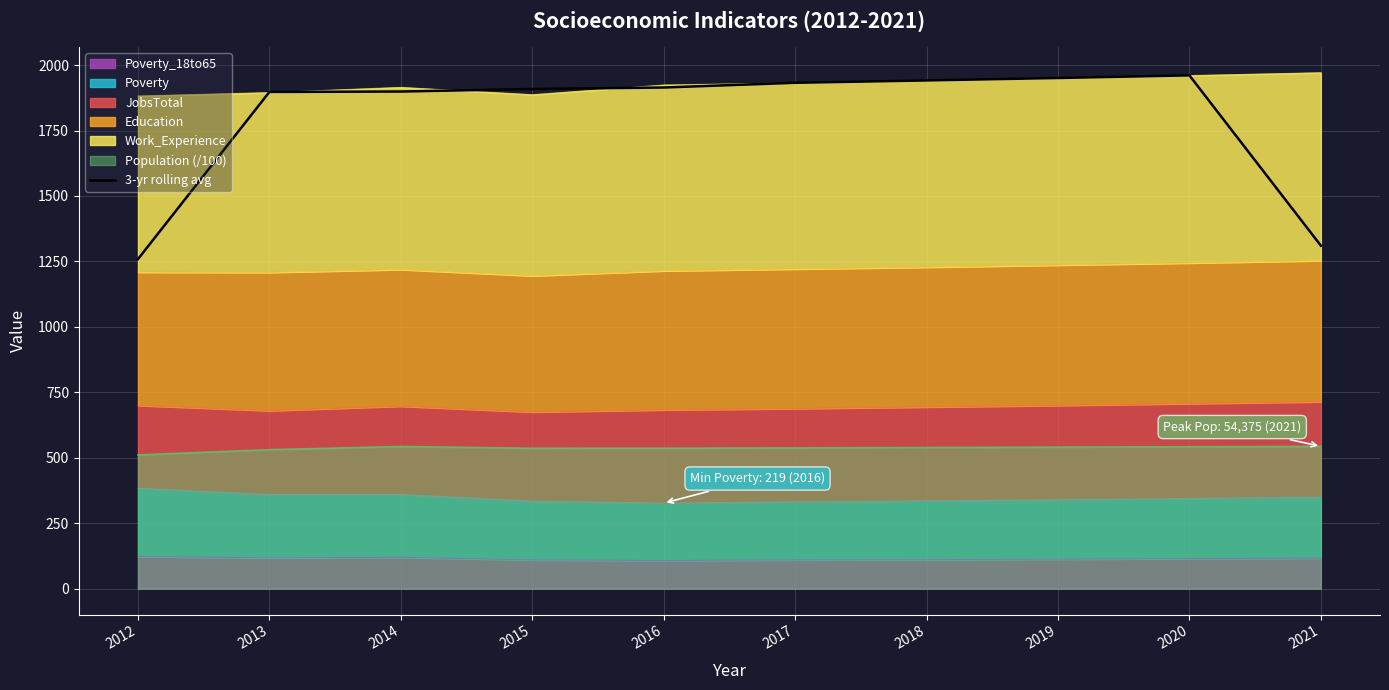

What is the difference between the values at 2021 and 2015?

598.3